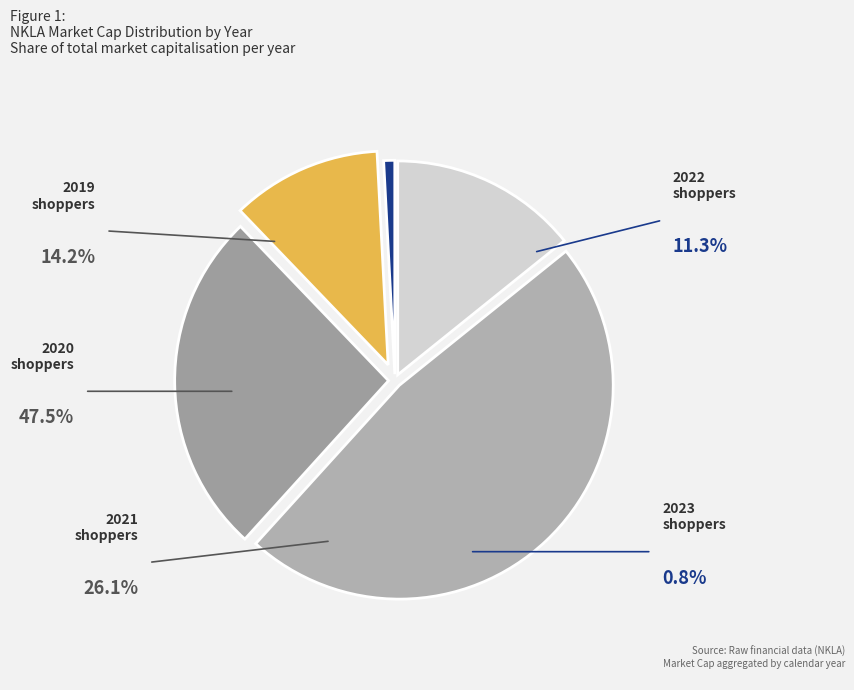

Is there a majority slice in this chart?

No